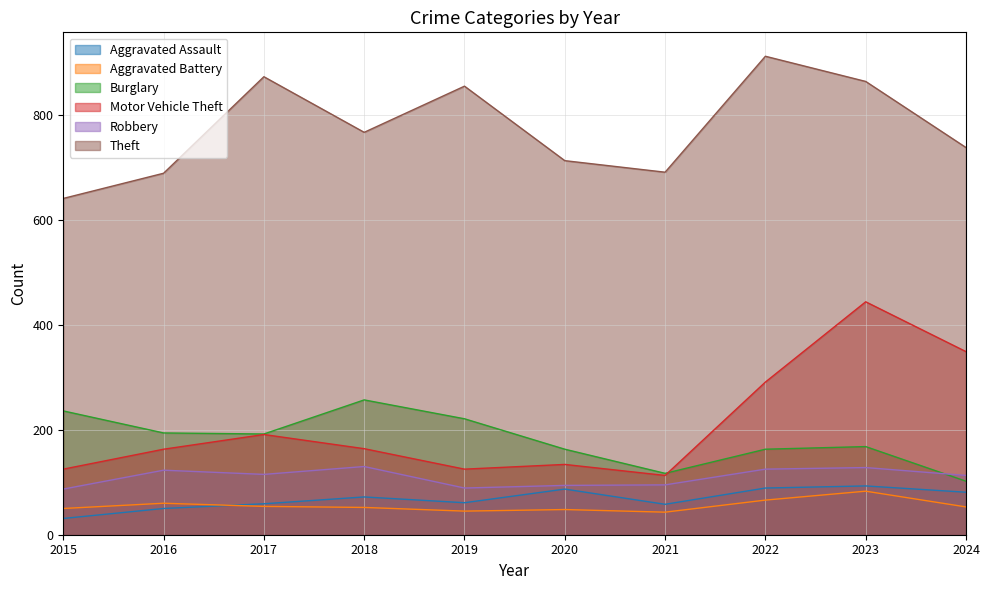

Rank the series by their maximum value, from lowest to highest.

Aggravated Battery, Aggravated Assault, Robbery, Burglary, Motor Vehicle Theft, Theft